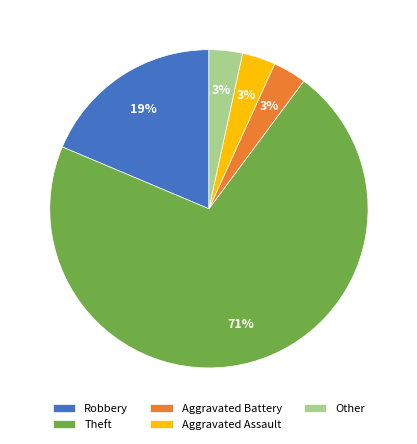

Combined, do Theft and Other account for over 50%?

Yes